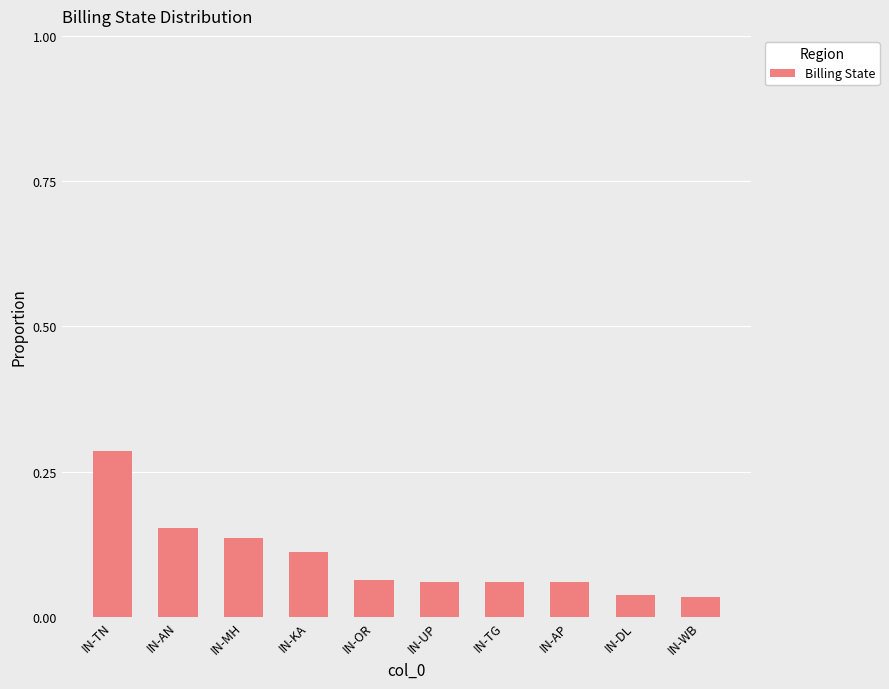

What is the sum of all values?

1.0